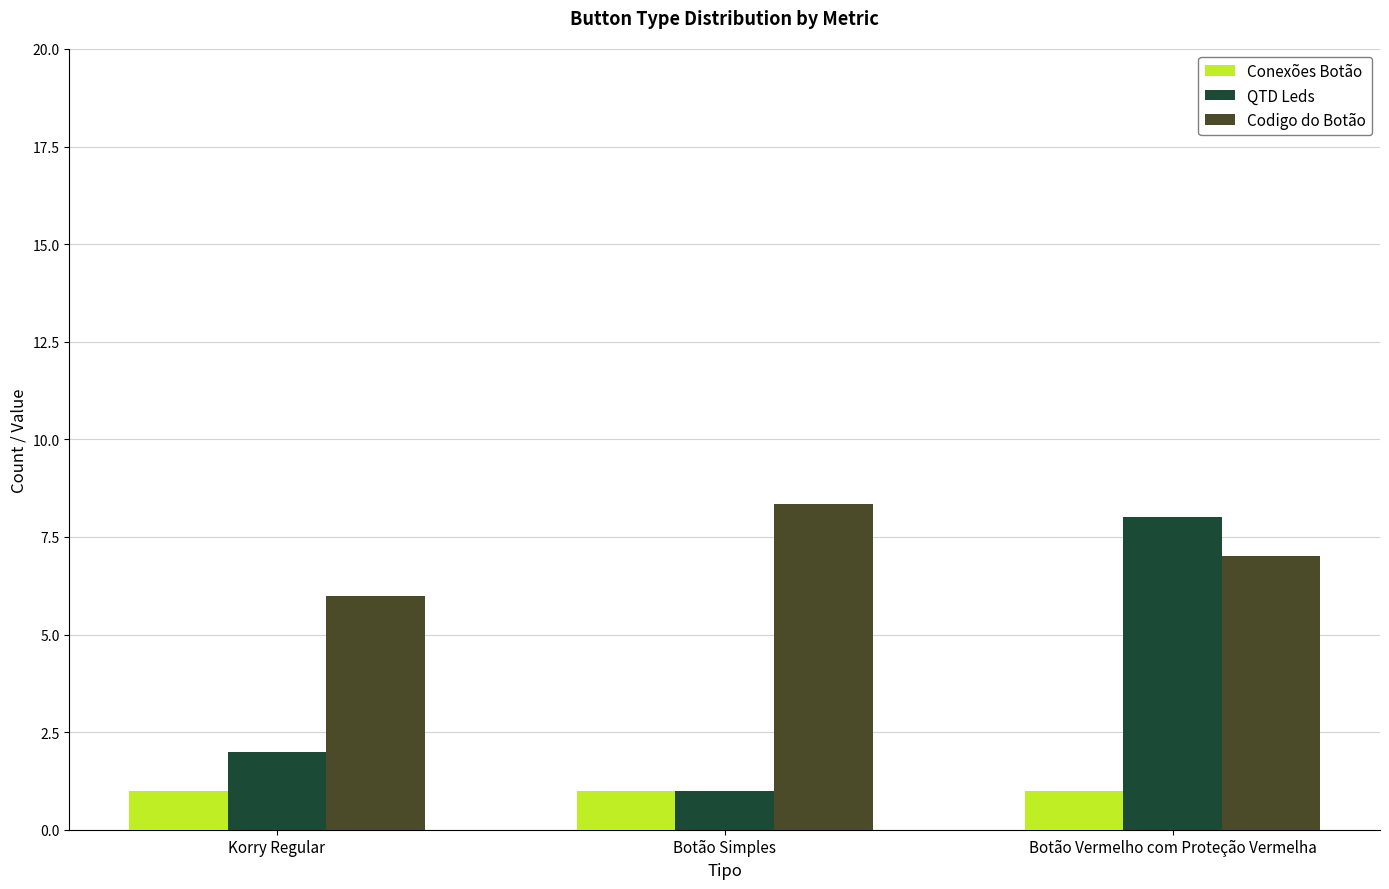

Reading left to right, what are all the values shown in this chart?

Conexões Botão: 1.0	1.0	1.0
QTD Leds: 2.0	1.0	8.0
Codigo do Botão: 6.0	8.3	7.0